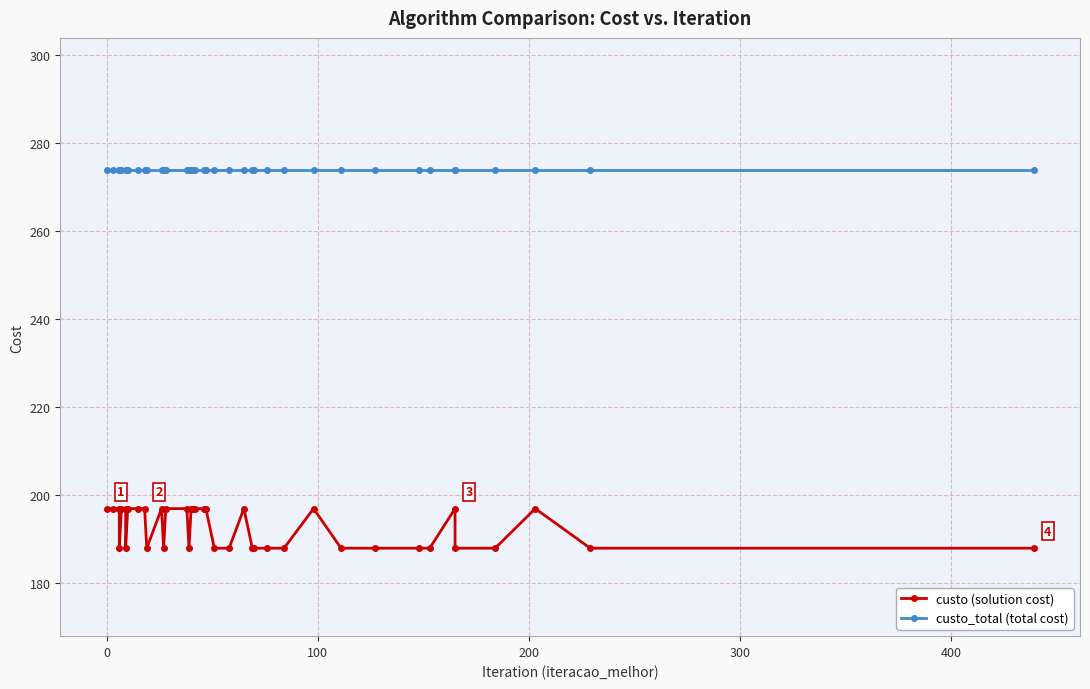

In custo (solution cost), how many points are lower than both neighbors (excluding endpoints)?

5